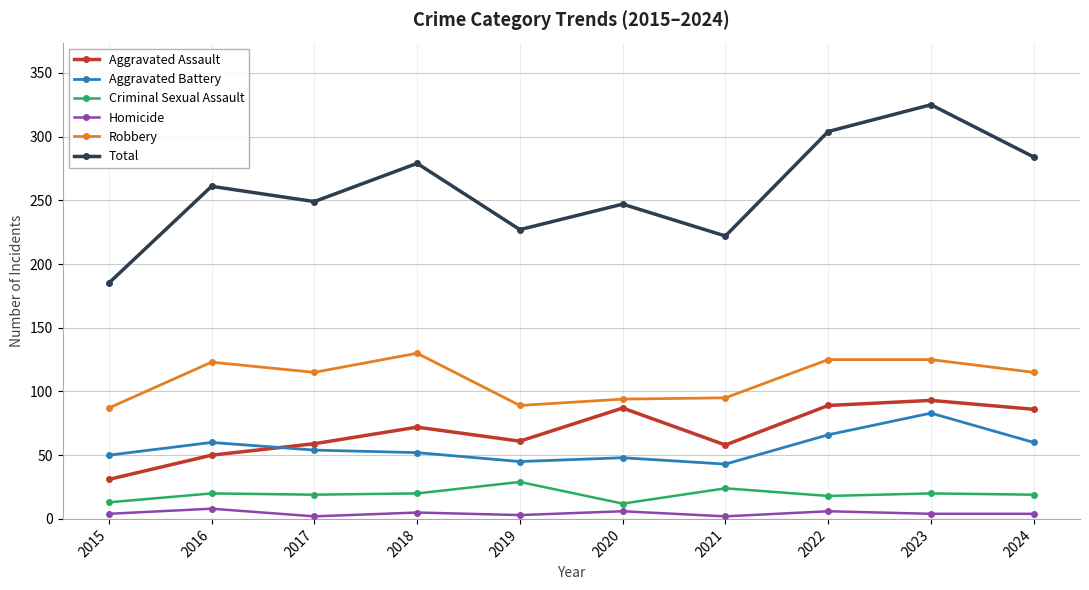

List the series in order of their peak value, lowest first.

Homicide, Criminal Sexual Assault, Aggravated Battery, Aggravated Assault, Robbery, Total